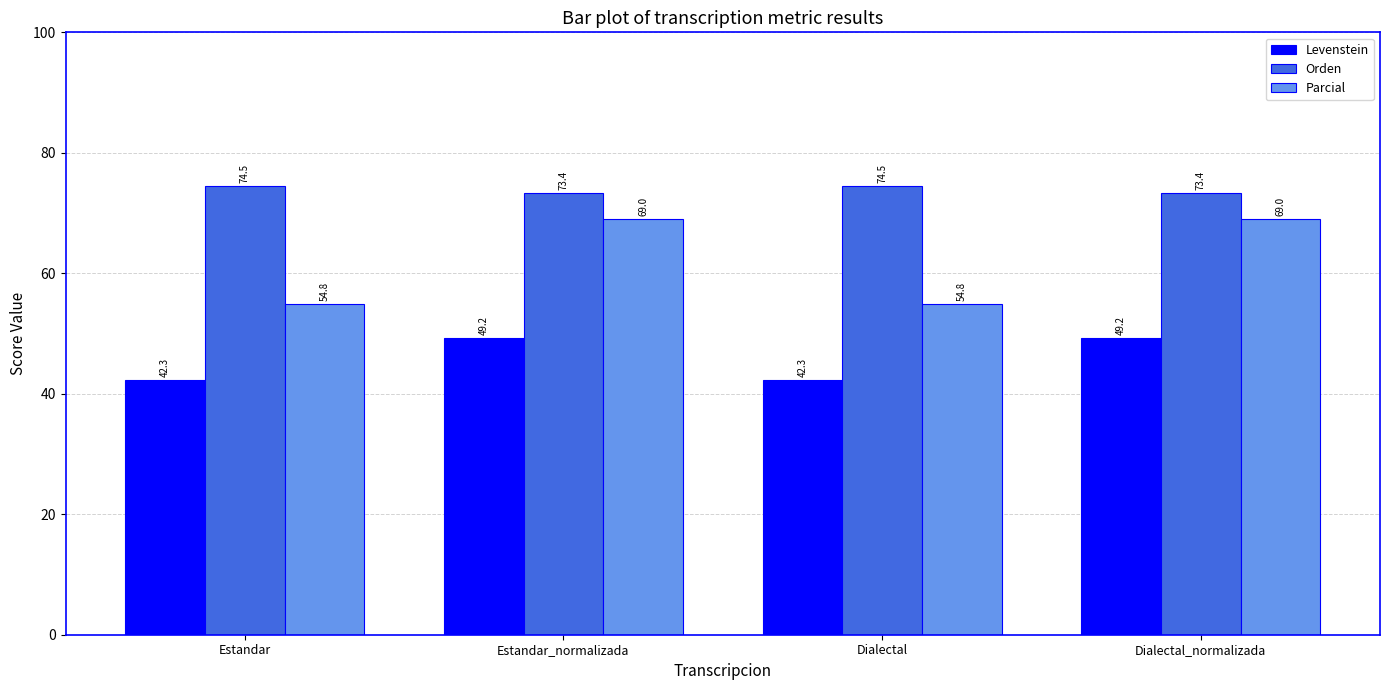

What is the maximum value for Orden?

74.5